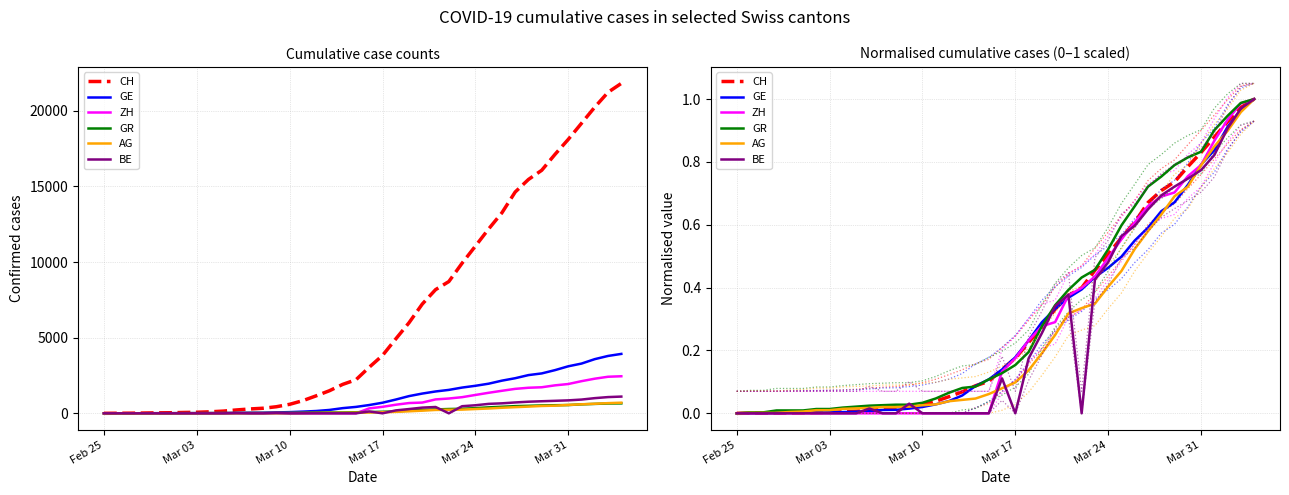

Where is GE nearest to the value 0?

Feb 25